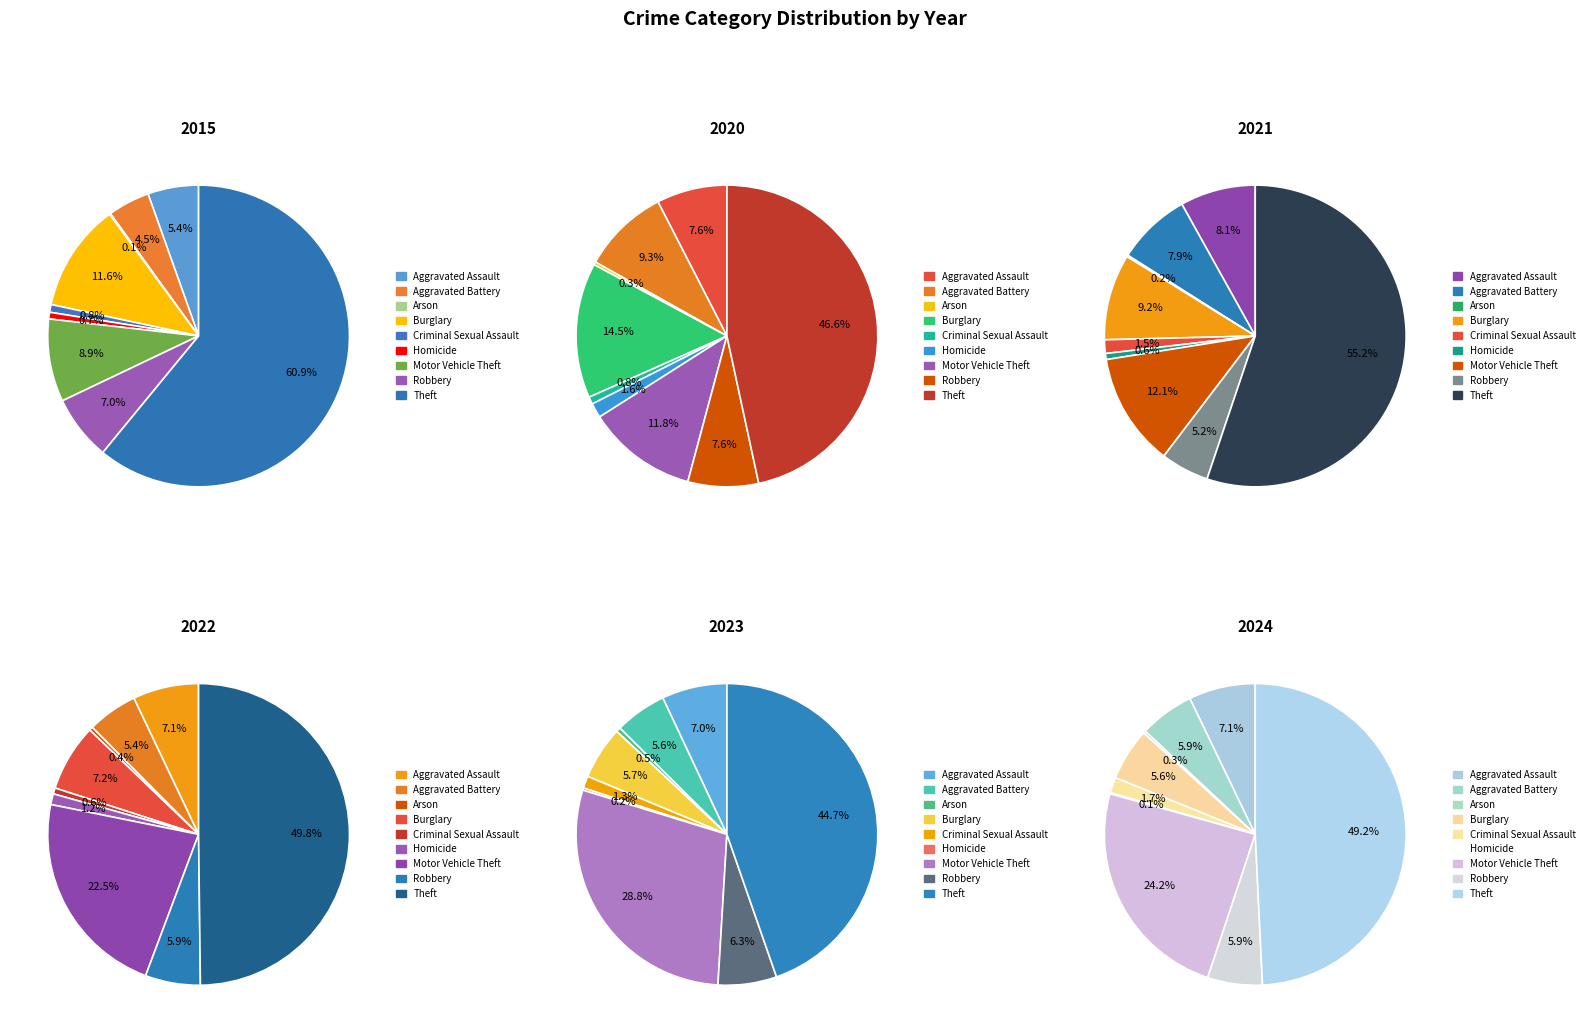

How many slices are in this pie chart?

9